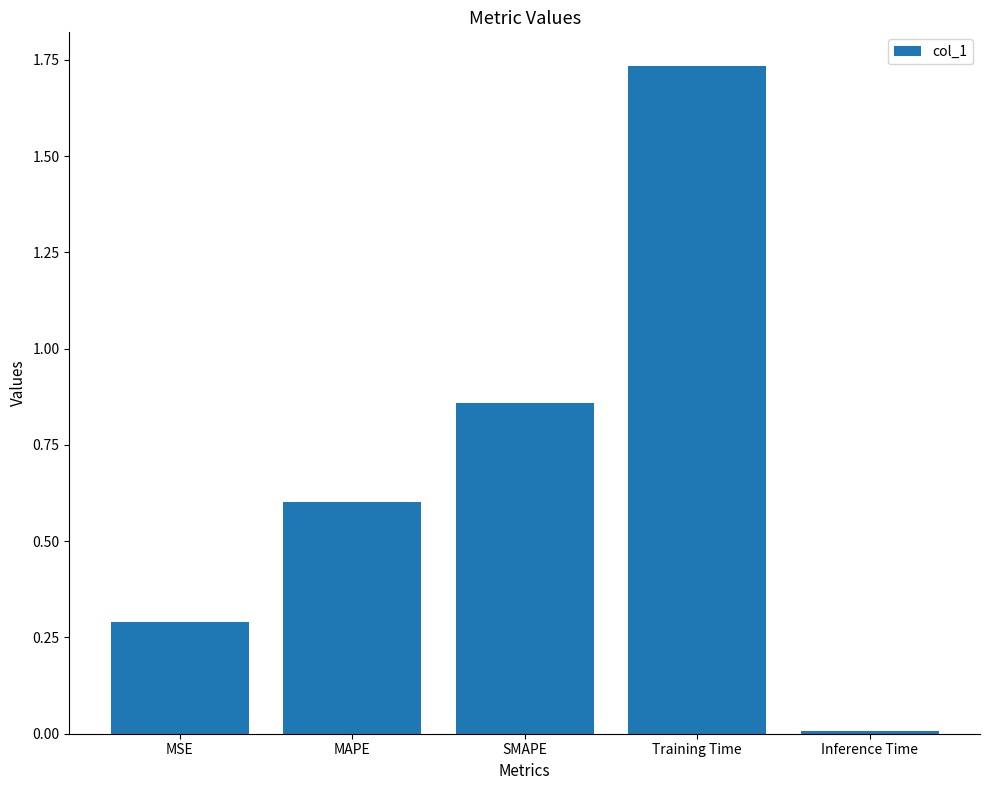

List the labels in order of value, smallest first.

Inference Time, MSE, MAPE, SMAPE, Training Time